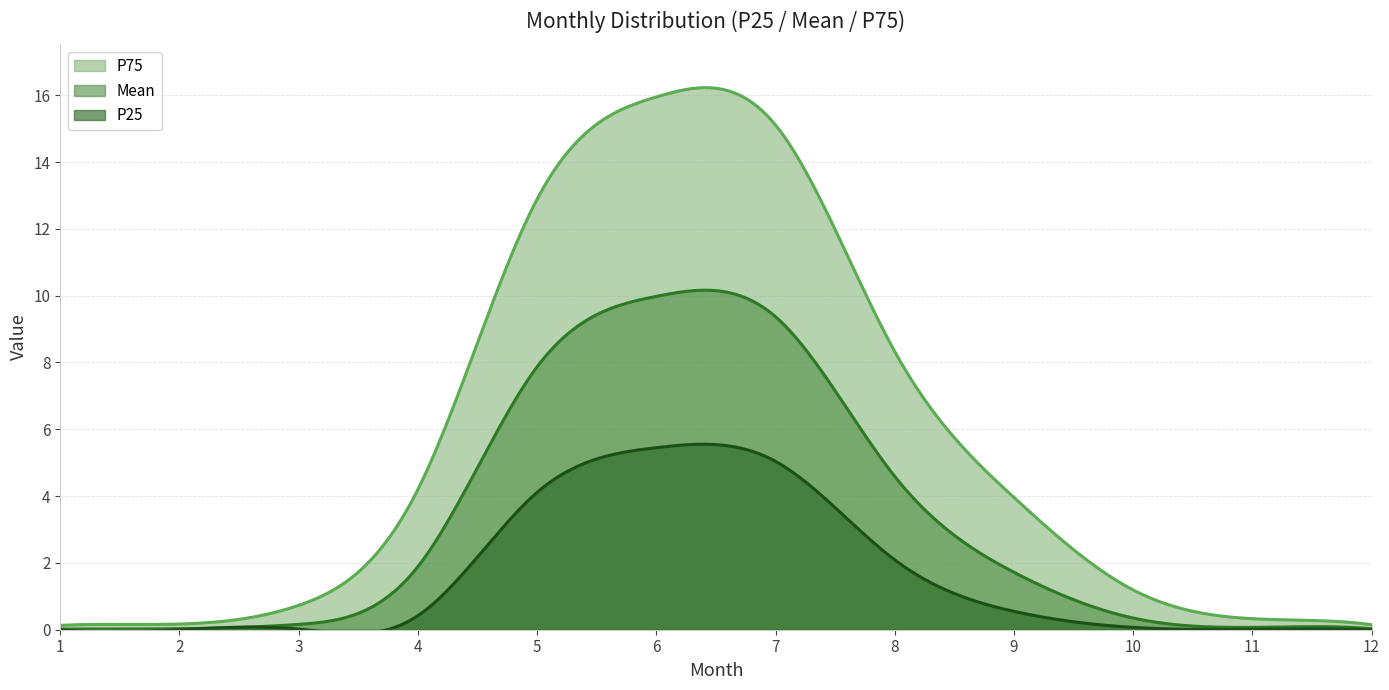

What is the difference between the highest and lowest values at 10?

1.1